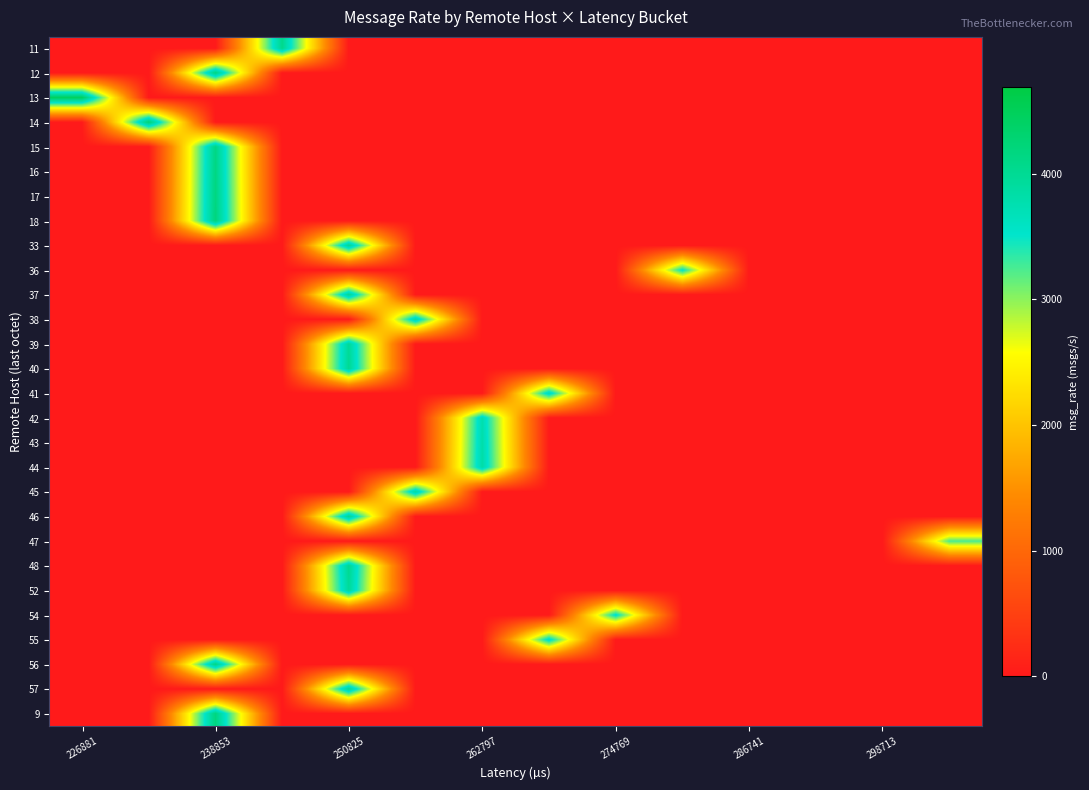

Count the number of data series in this chart.

28